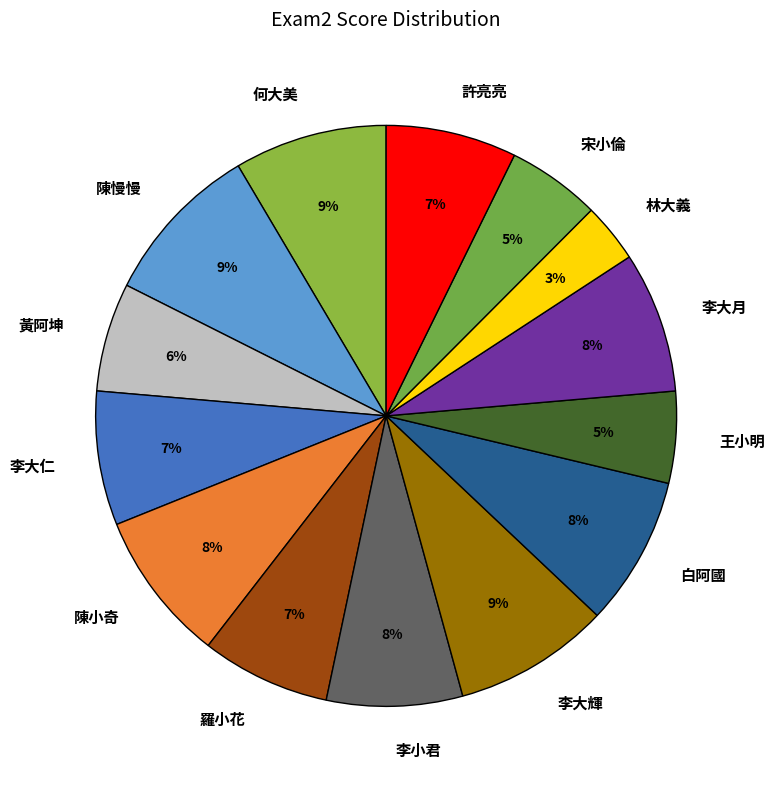

Does 李小君 account for over 50% of the chart?

No